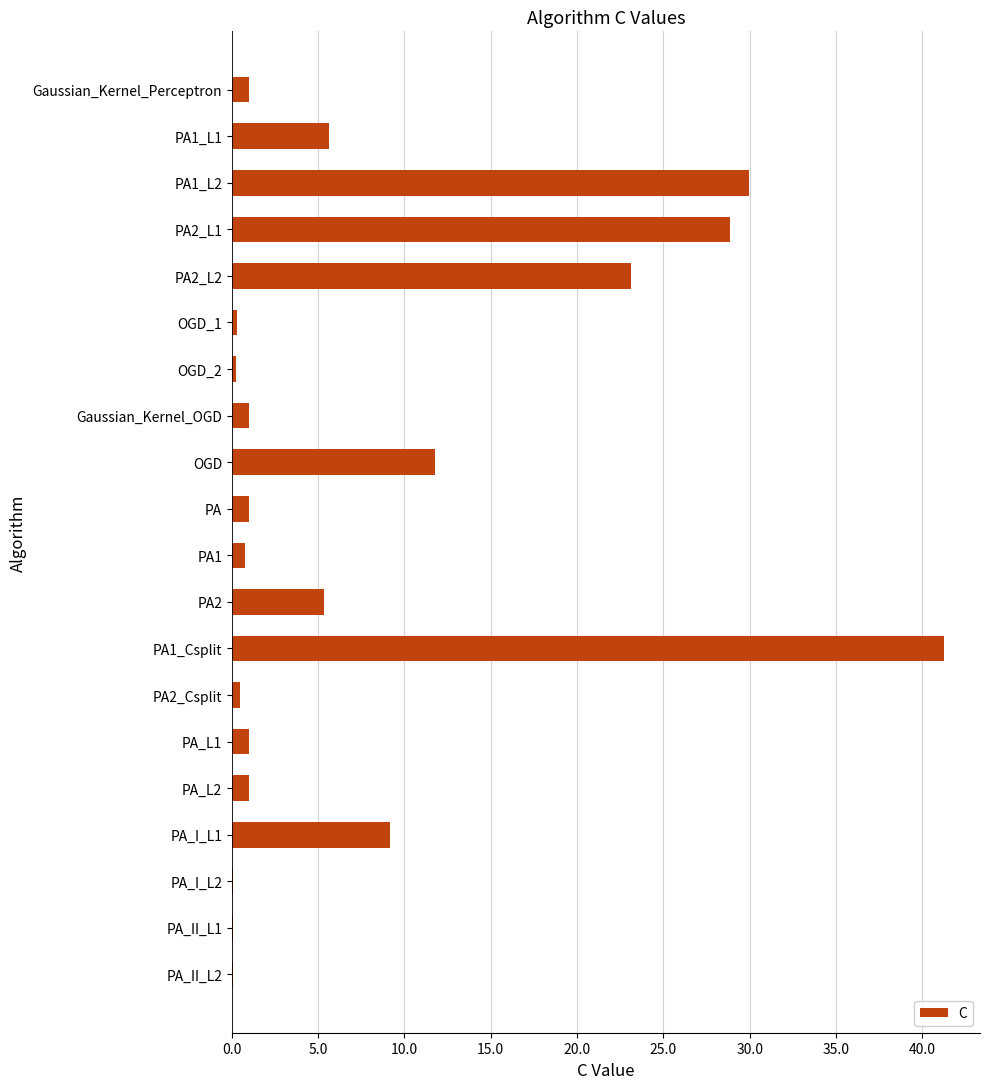

How many series are shown in this chart?

1